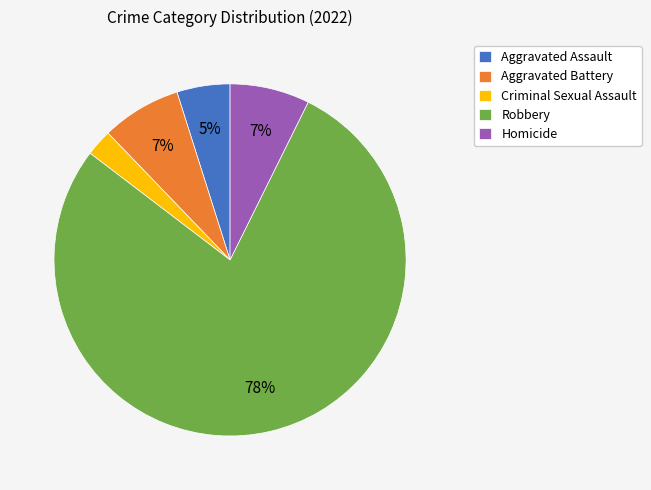

The Homicide slice represents 7% of the pie. True or false?

True